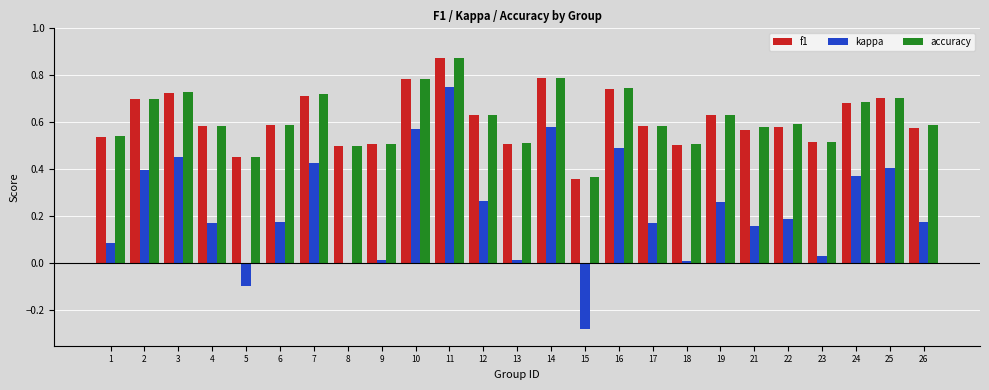

Between 23 and 26, which series saw the biggest shift?

kappa